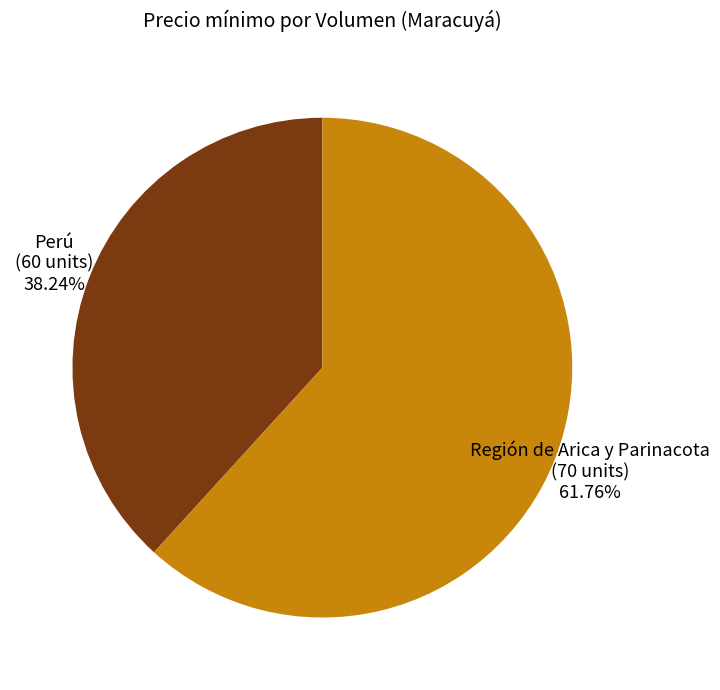

What is the largest slice in the pie chart?

Región de Arica y Parinacota